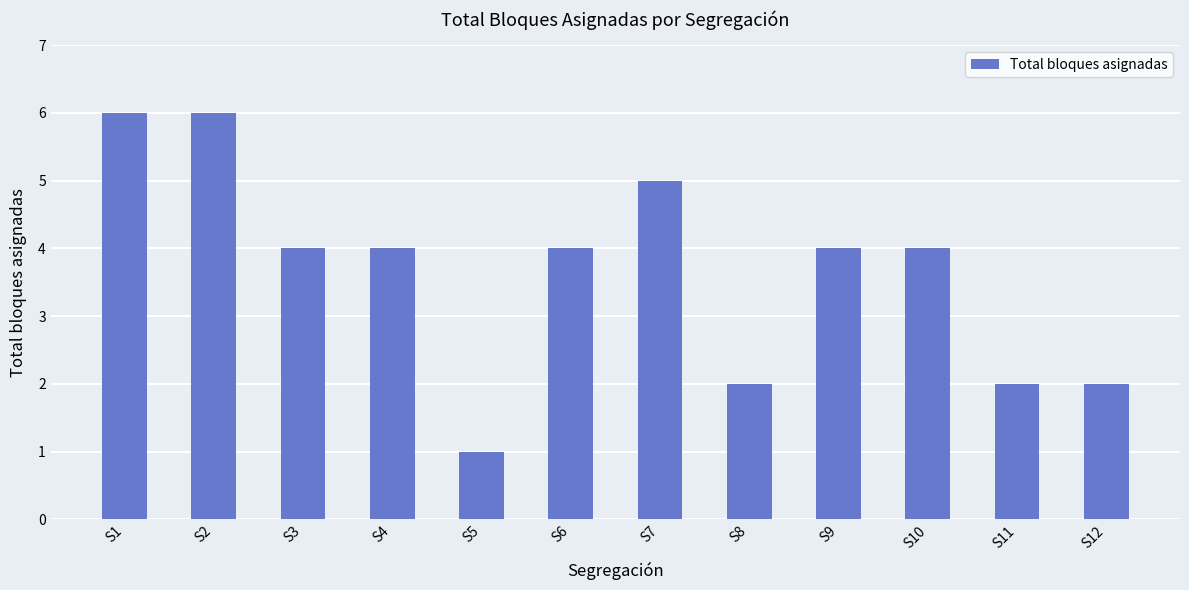

True or false: the data shows 2 at S12.

True